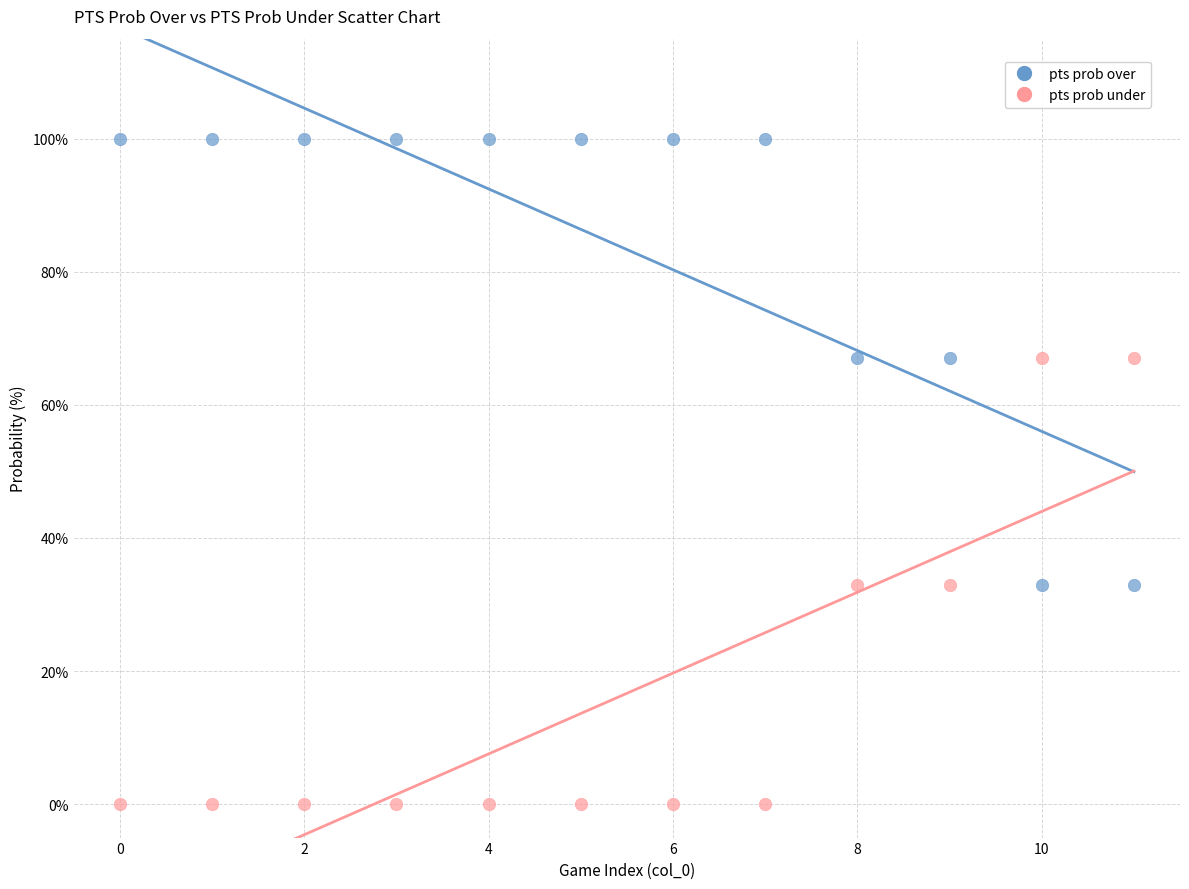

Which series contains the highest Y value?

pts prob over